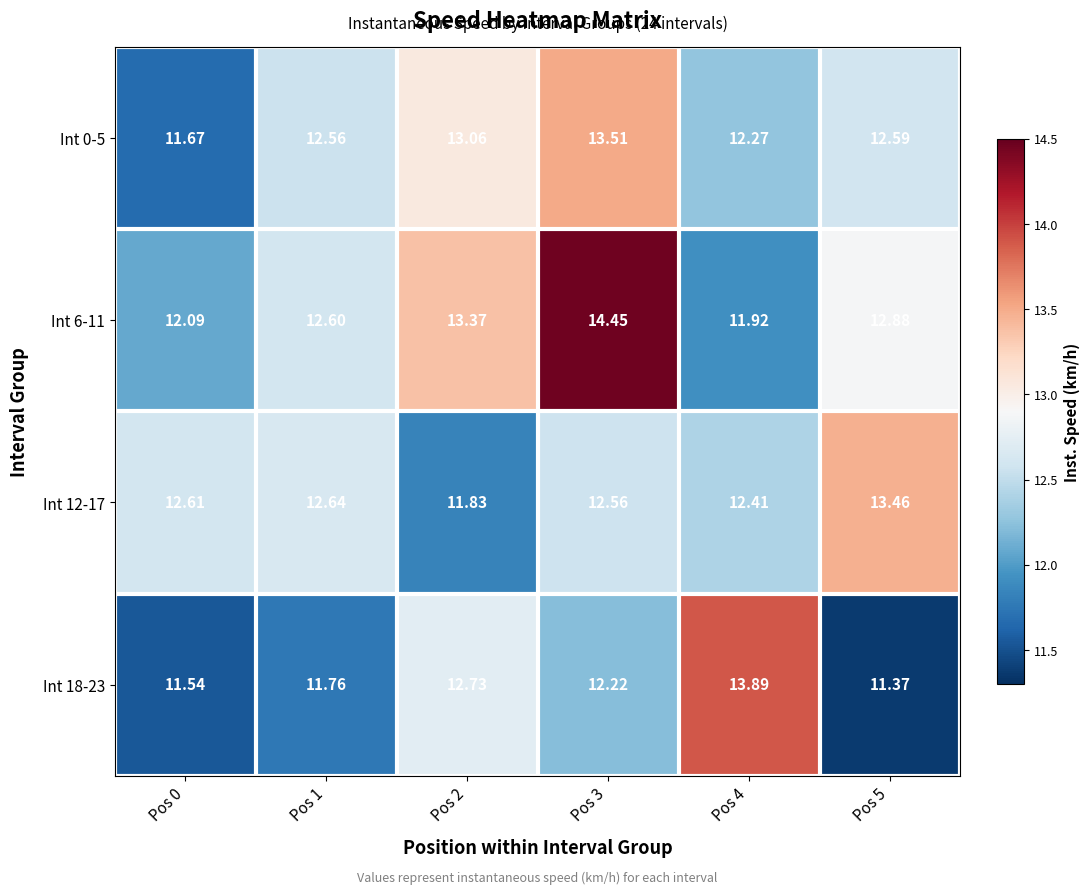

Between Pos 2 and Pos 4, which series saw the biggest shift?

Int 6-11